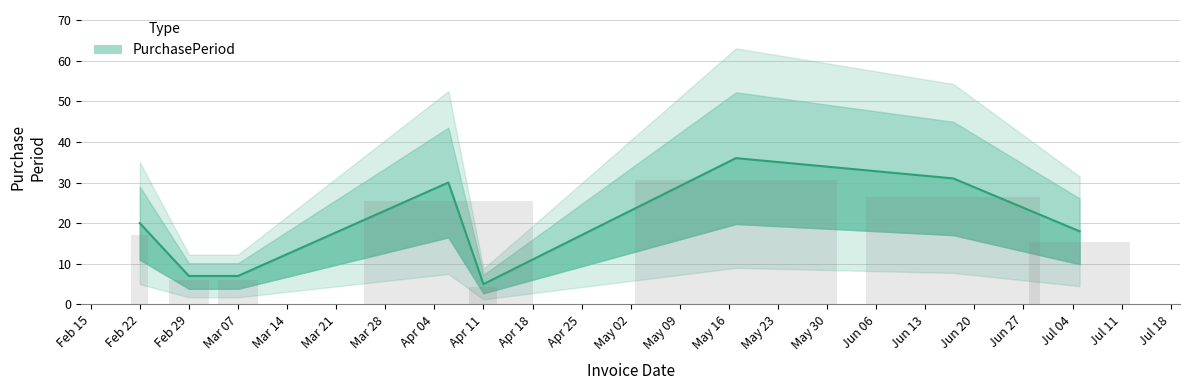

What is the sum of all values?

154